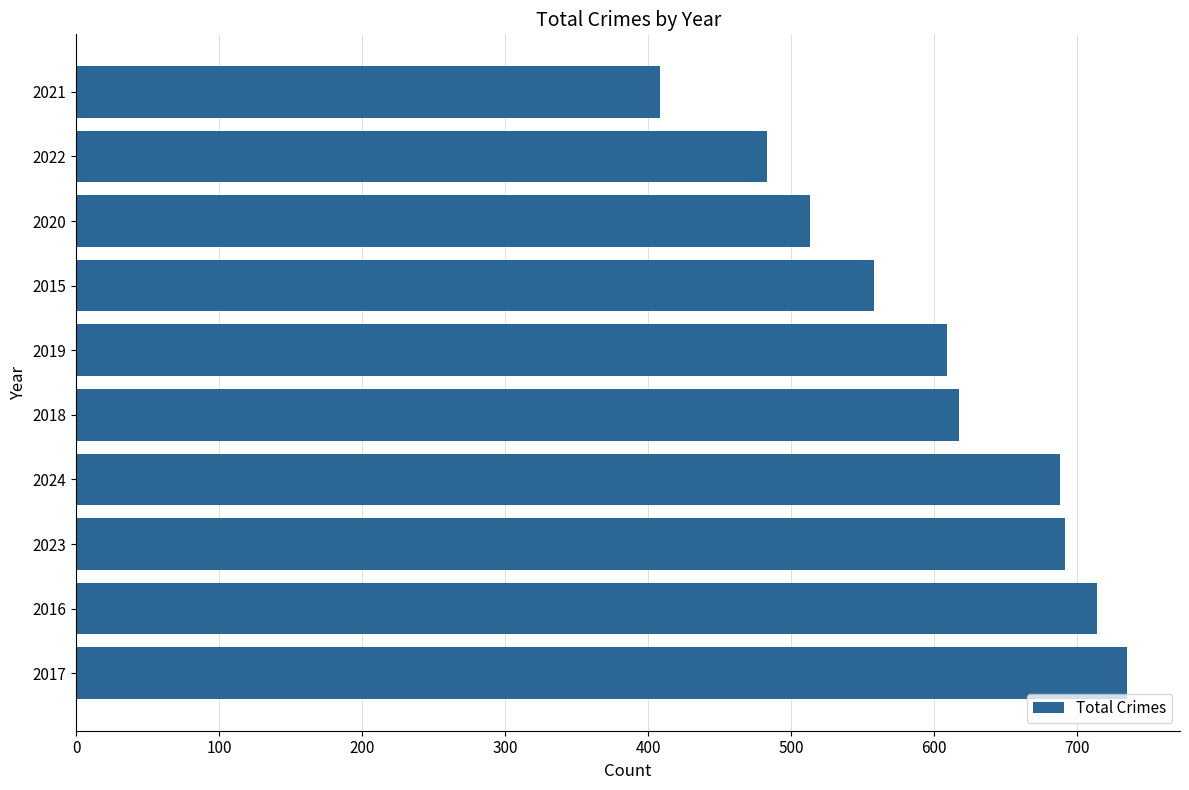

Is it true that the value at 2018 is 617?

True